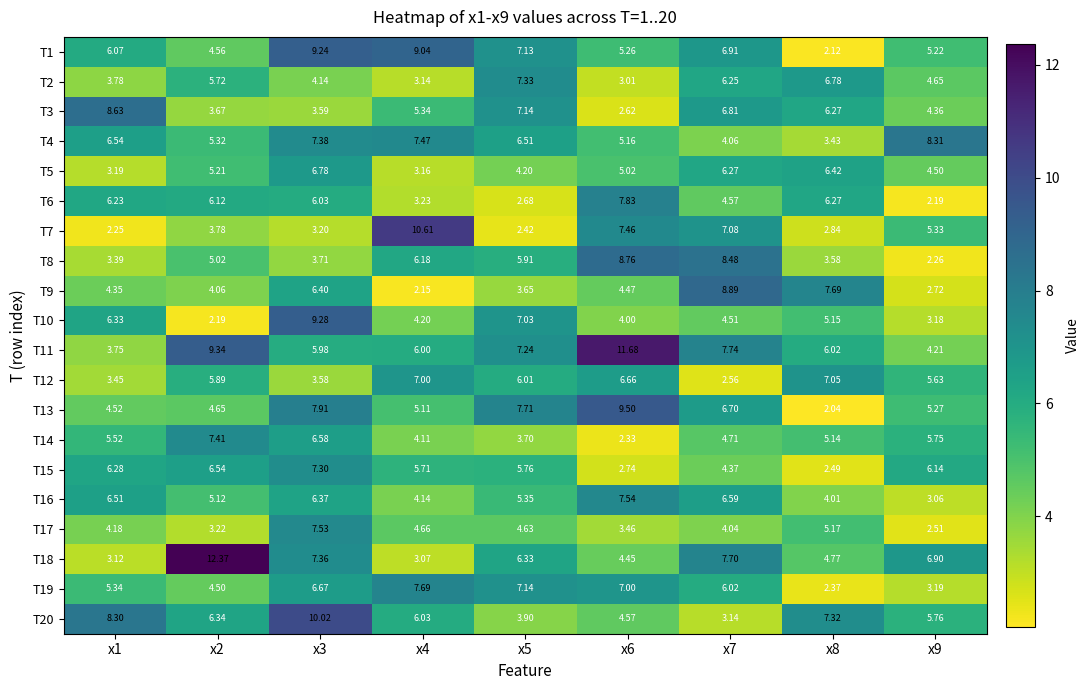

At which category does the chart reach its minimum across all series?

x8